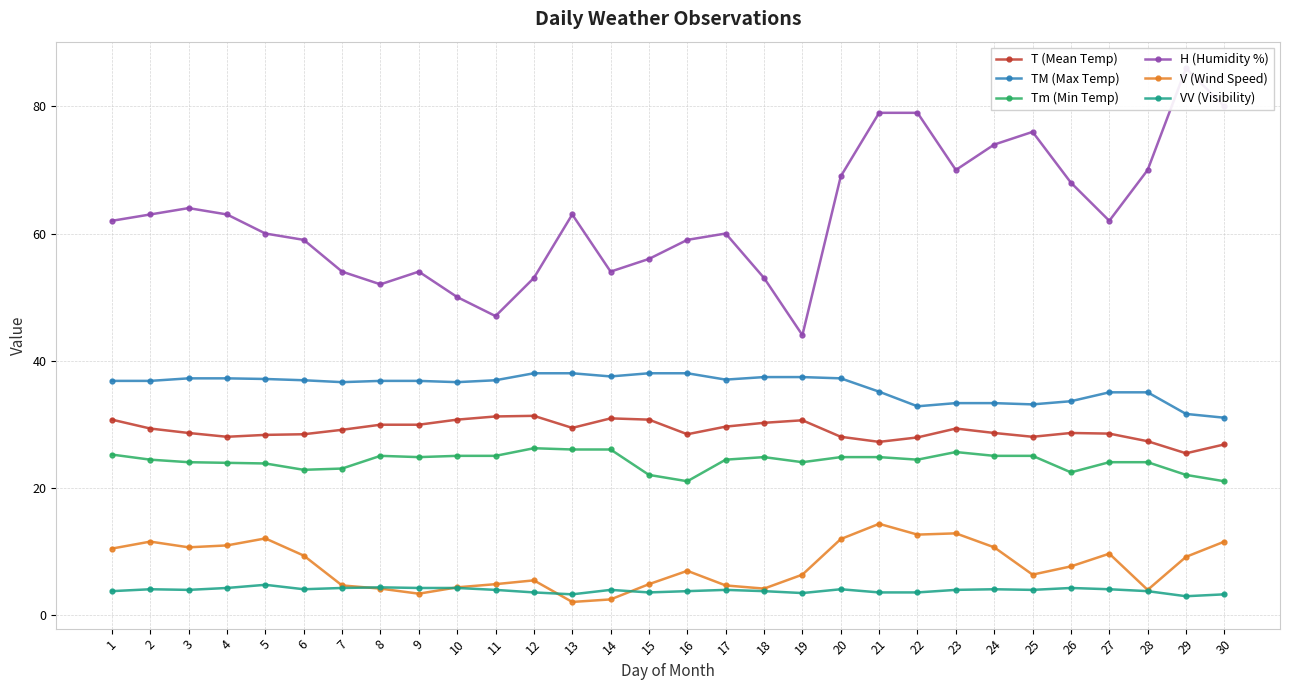

The TM (Max Temp) series shows 17.4 at 16. True or false?

False